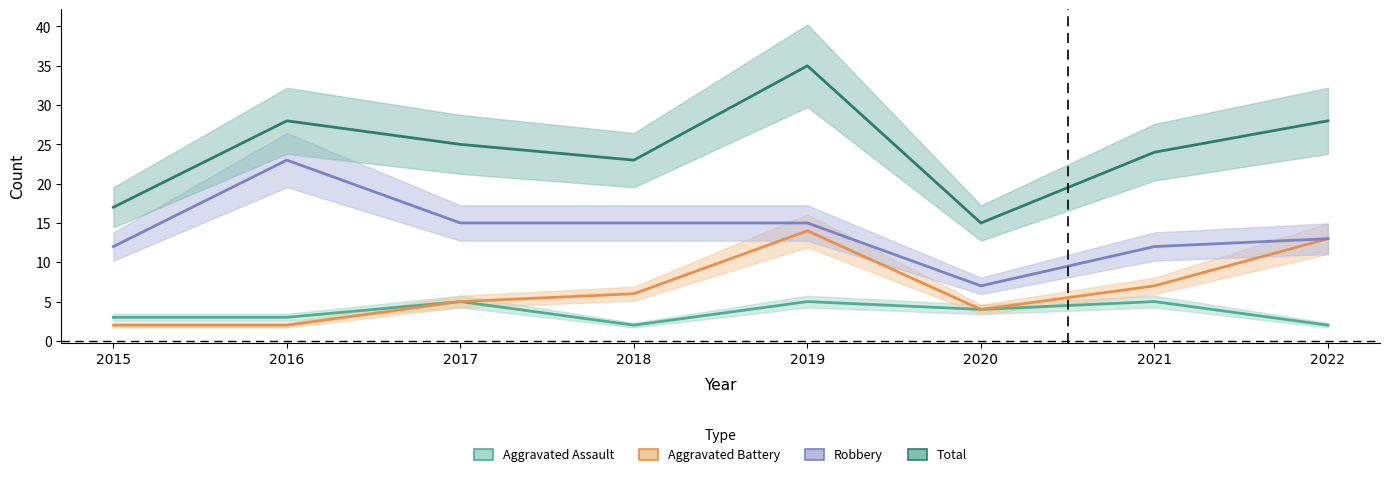

The Total series shows 59 at 2019. True or false?

False